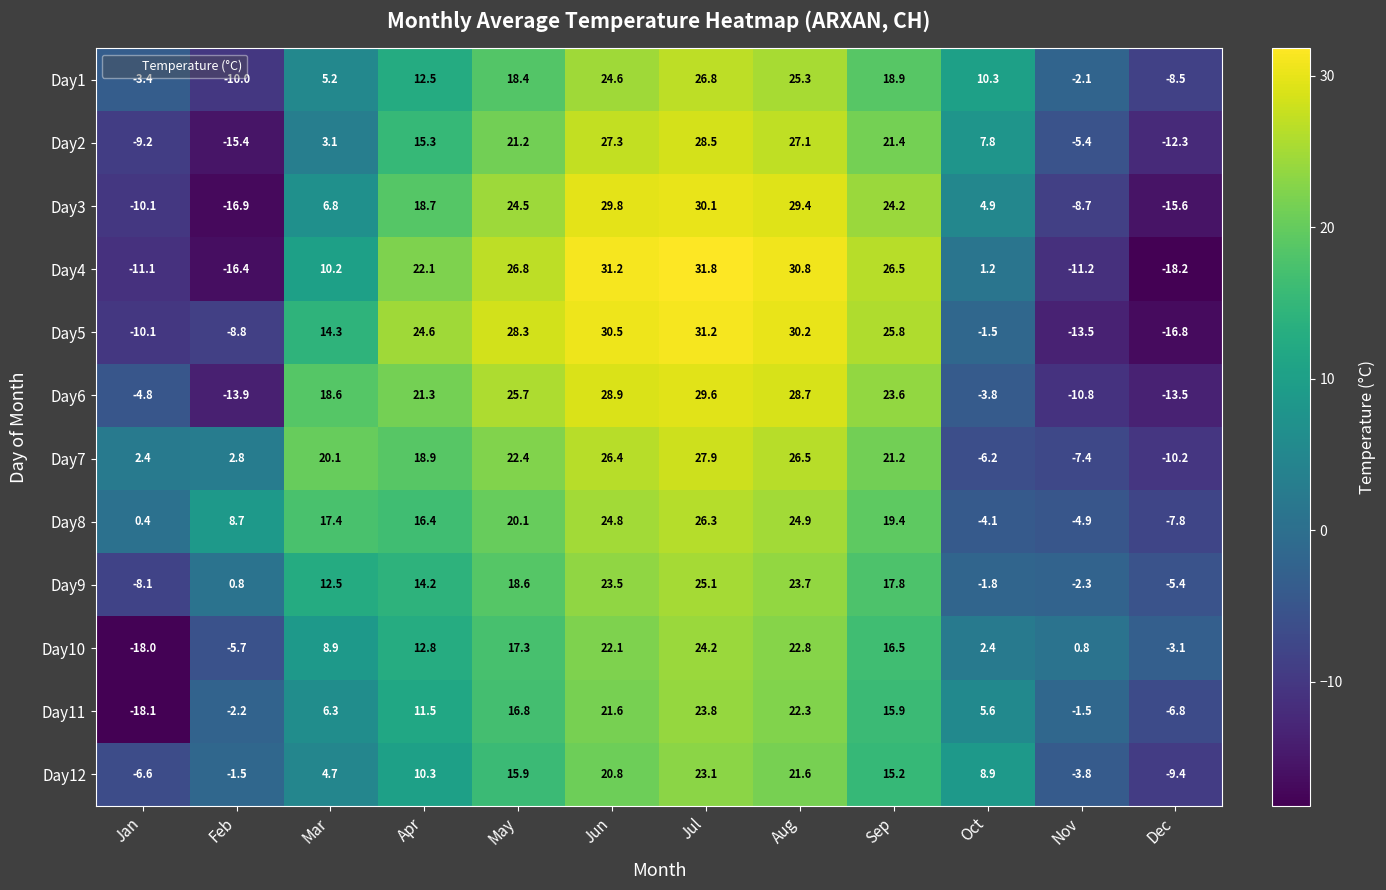

At which category does the chart reach its minimum across all series?

Dec